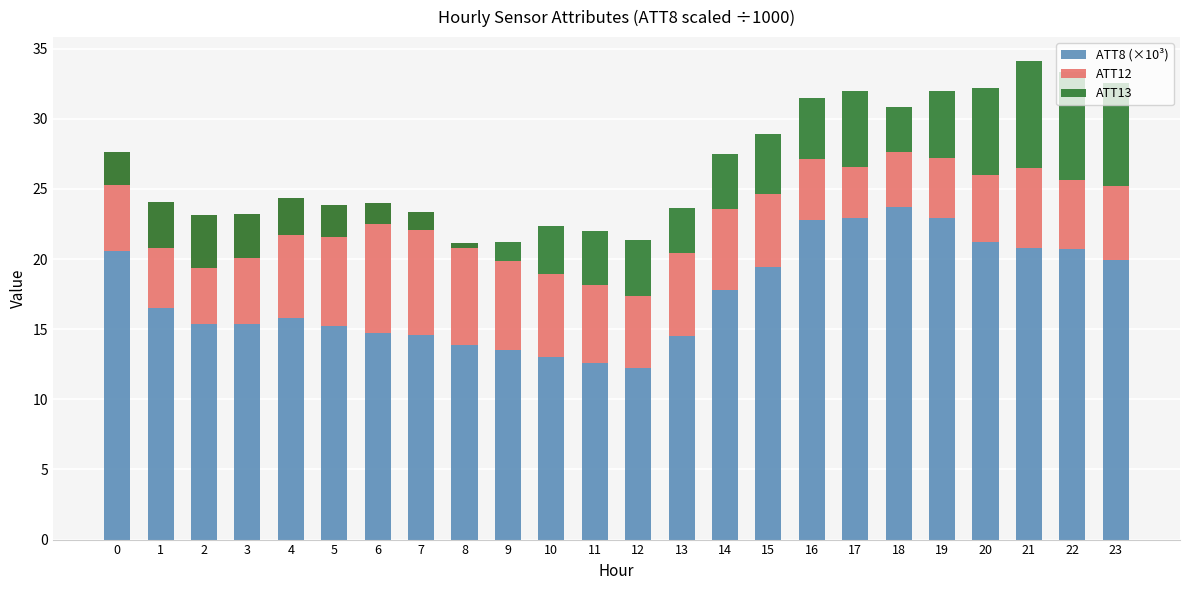

At which category is the sum across all series the highest?

21